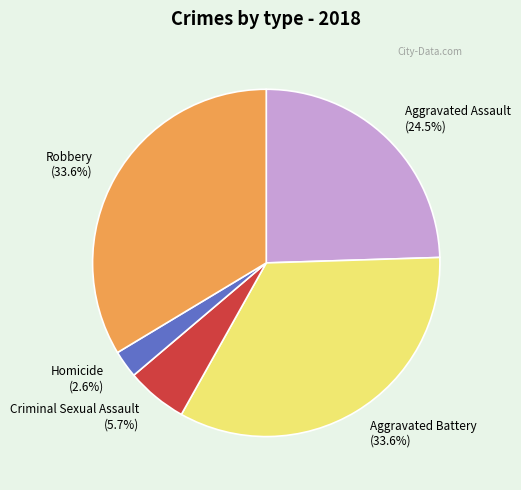

Is there any slice that represents more than half of the pie?

No